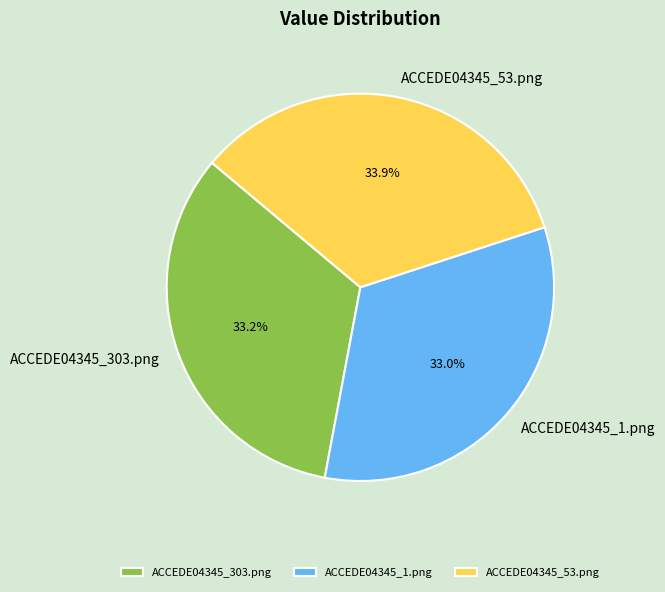

True or false: ACCEDE04345_53.png accounts for 49% of the total.

False